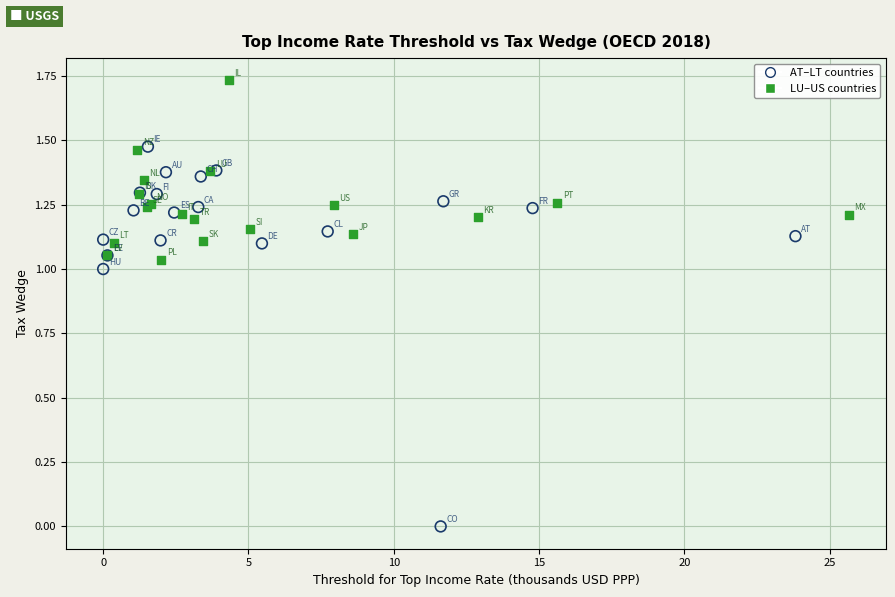

Which series reaches the maximum Y coordinate?

LU–US countries